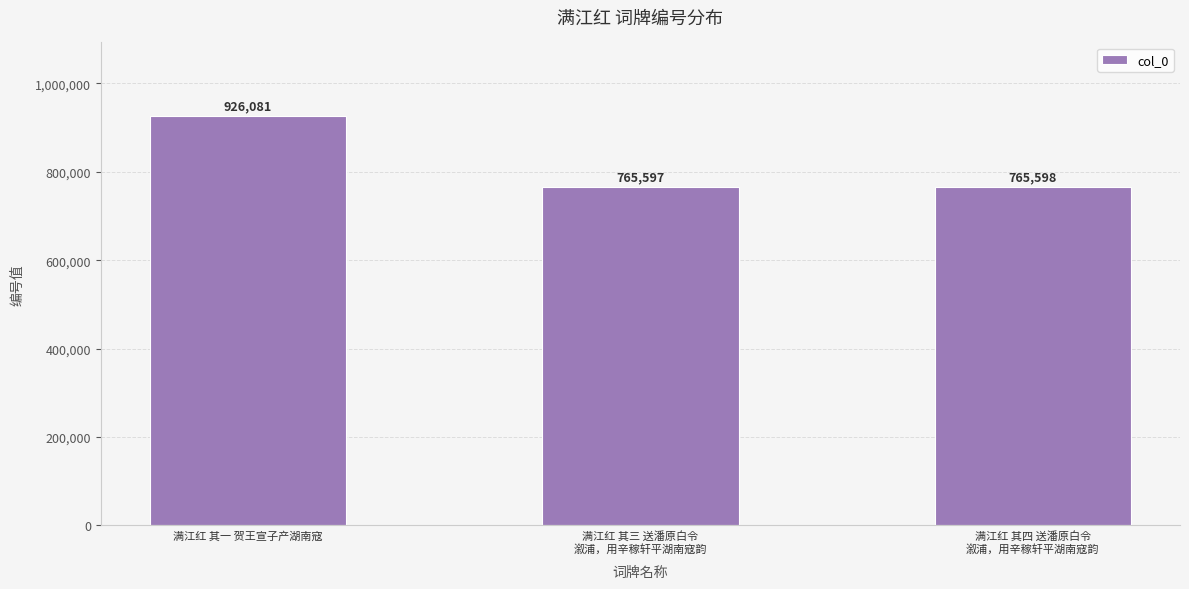

Is it true that the value at 满江红 其一 贺王宣子产湖南寇 is 635602?

False